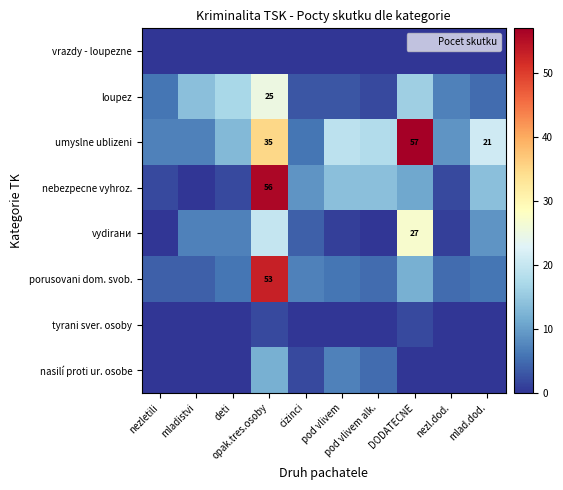

What is the difference between the maximum and second lowest values in the nasilí proti ur. osobe series?

12